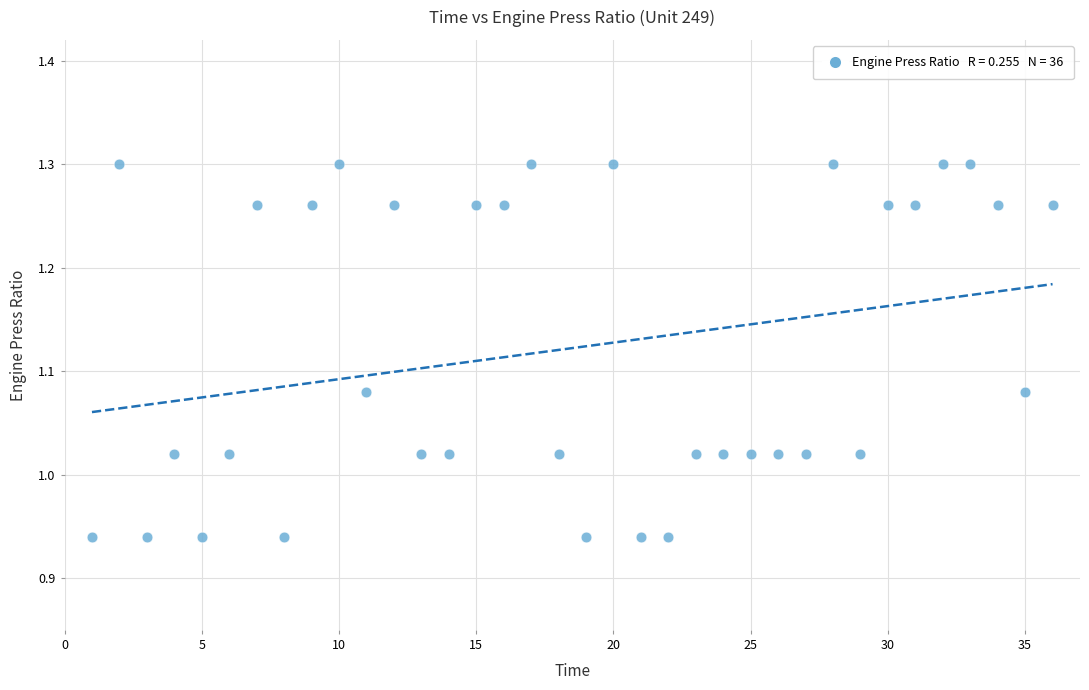

What is the range of X values (max minus min)?

35.0